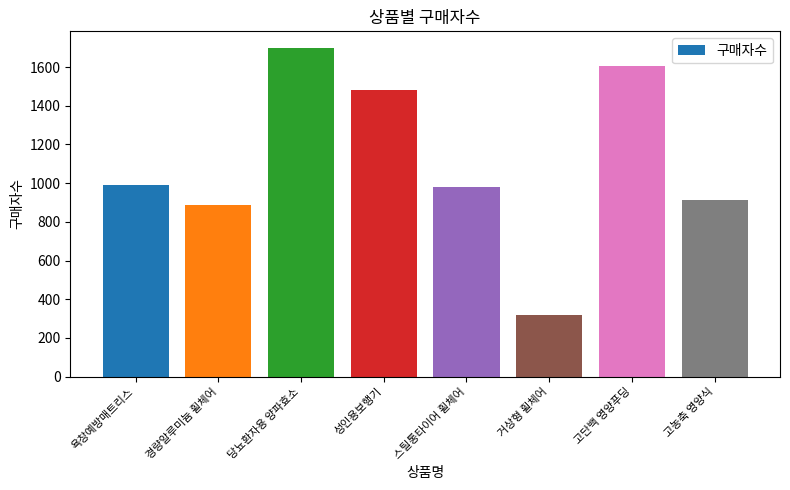

Reading left to right, list all the values displayed in this chart.

989	887	1700	1480	980	316	1605	912